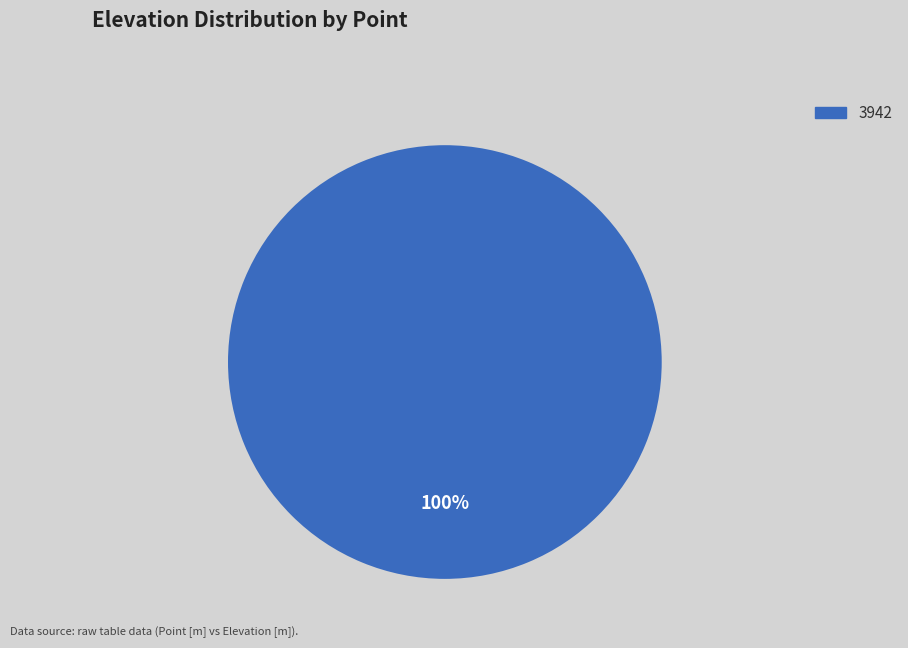

Is there any slice that represents more than half of the pie?

Yes